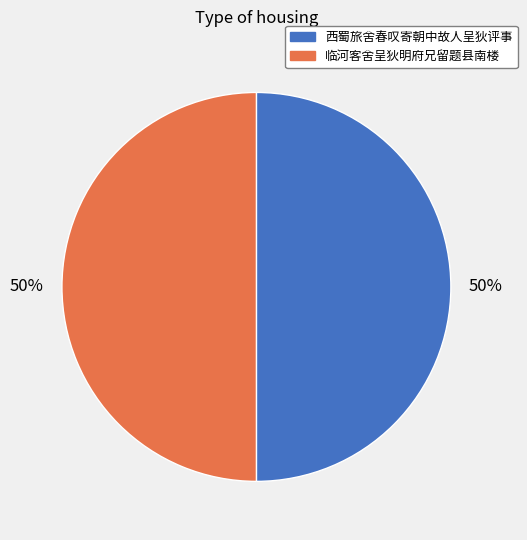

Combined, do 西蜀旅舍春叹寄朝中故人呈狄评事 and 临河客舍呈狄明府兄留题县南楼 account for over 50%?

Yes